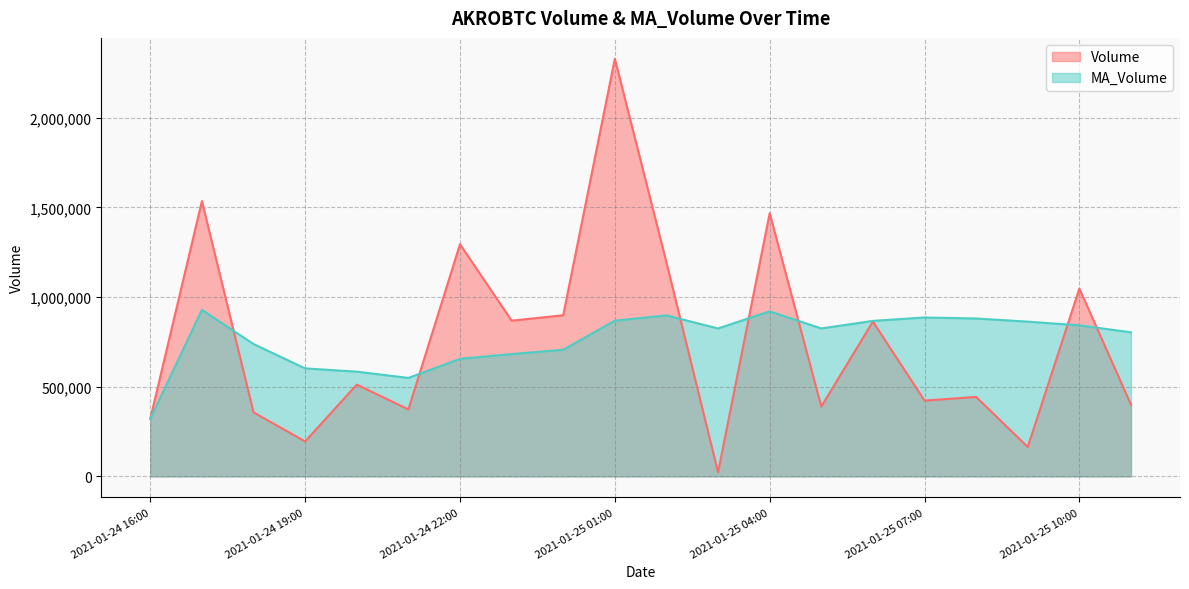

After their last crossing, which series has the higher values: MA_Volume or Volume?

MA_Volume